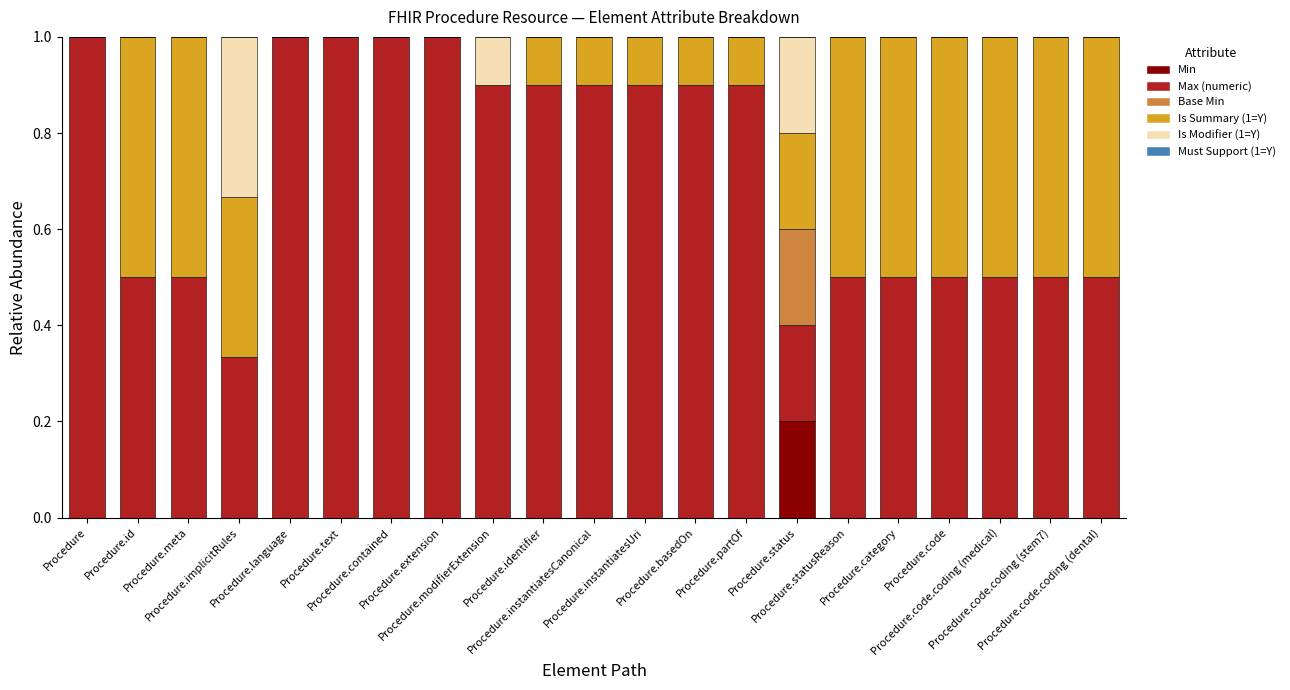

Are the bars horizontal?

No